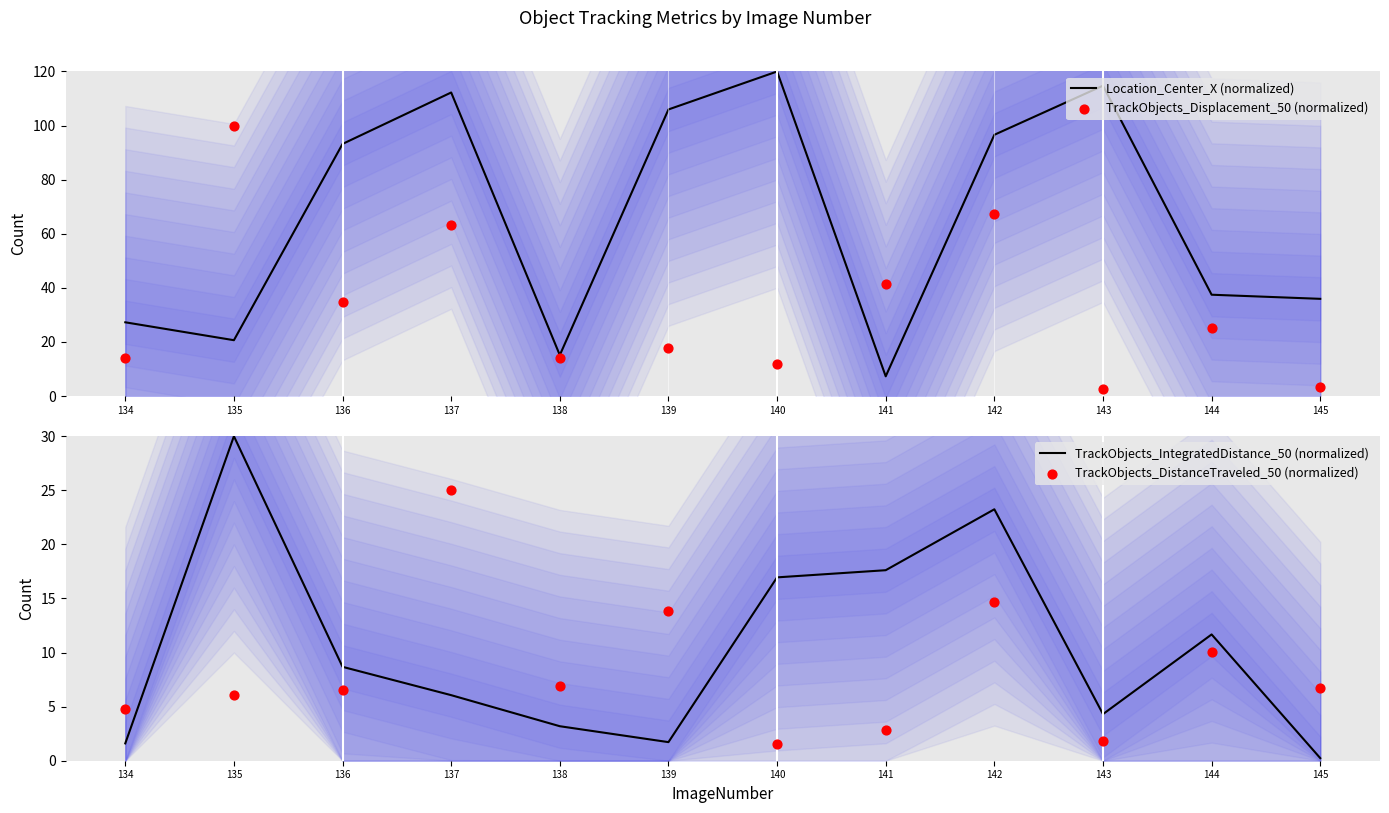

What is the total value across all series at 143?

123.4